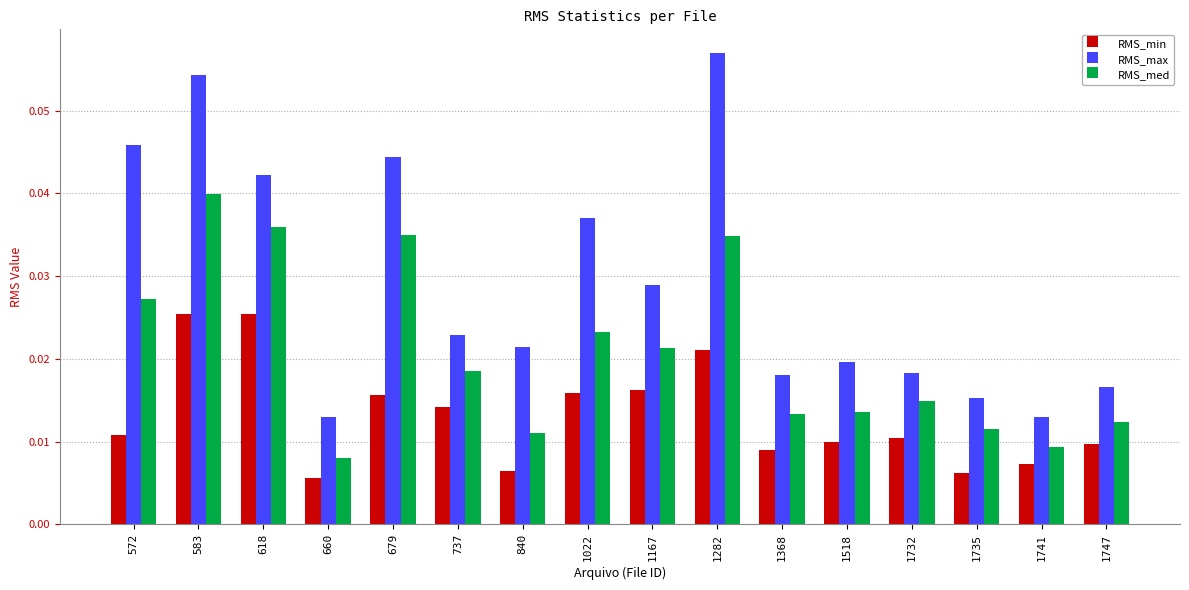

Between 572 and 1732, which series saw the biggest shift?

RMS_max